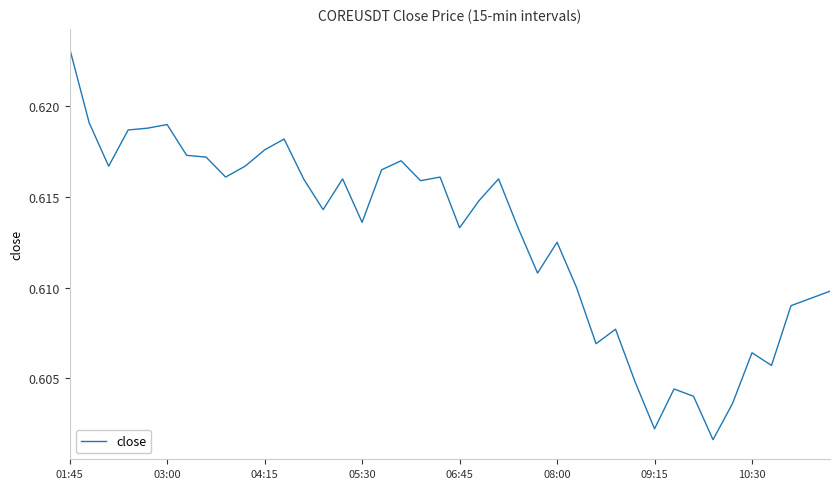

True or false: there are more than 0 points higher than both neighbors.

True